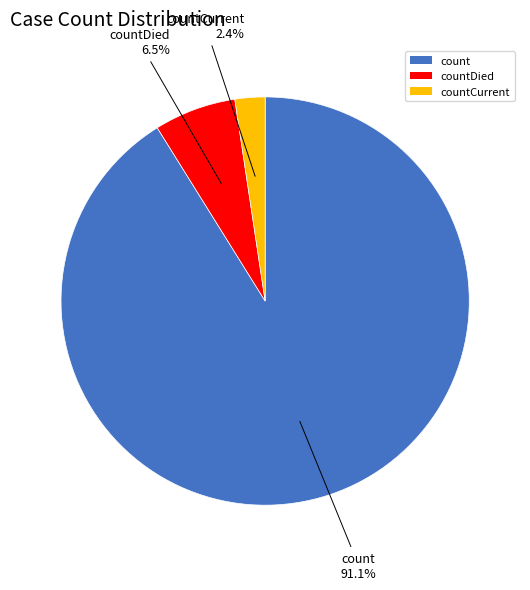

Which category has the biggest portion of the pie?

count